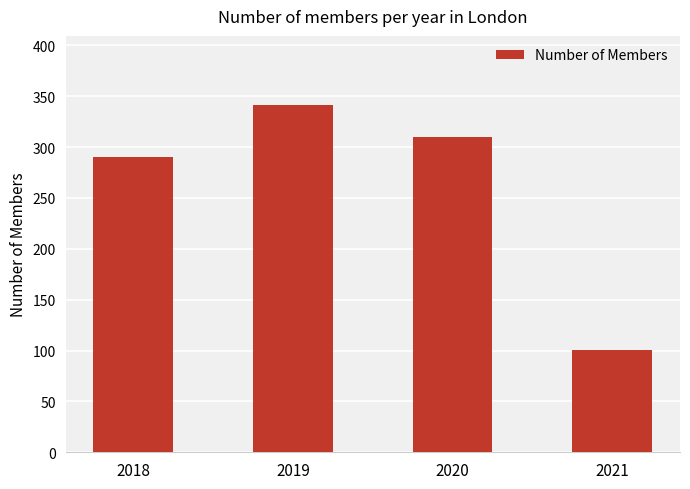

Rank the categories by value from highest to lowest.

2019, 2020, 2018, 2021